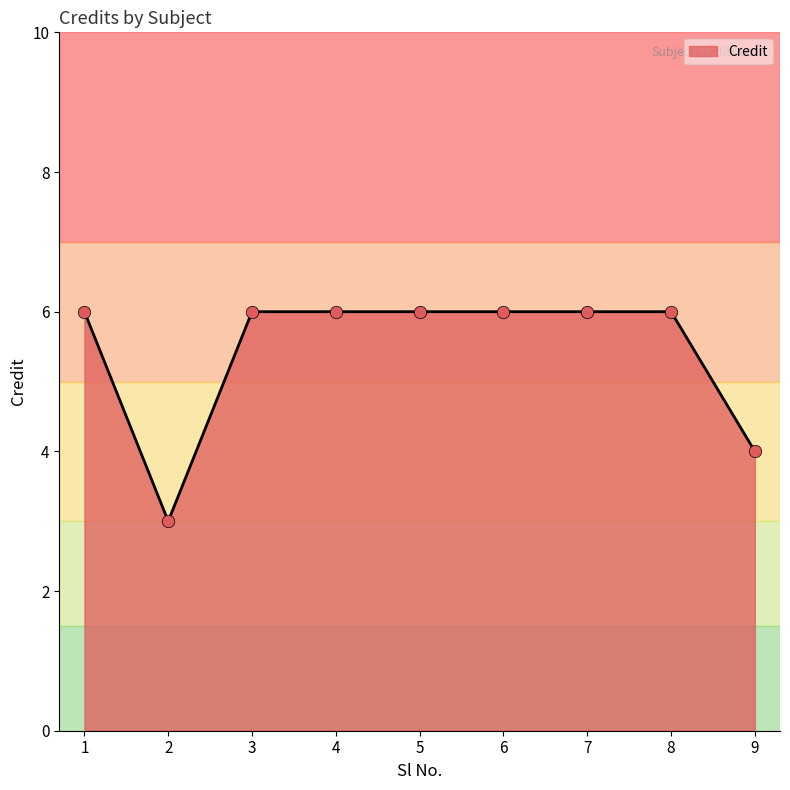

What is the ratio of the value at 3 to the value at 7?

1.0